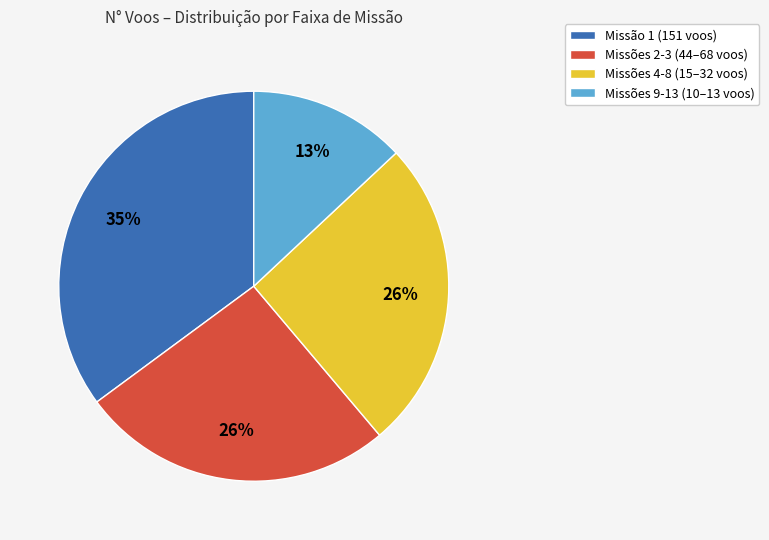

Which slice is the smallest?

Missões 9-13 (10–13 voos)